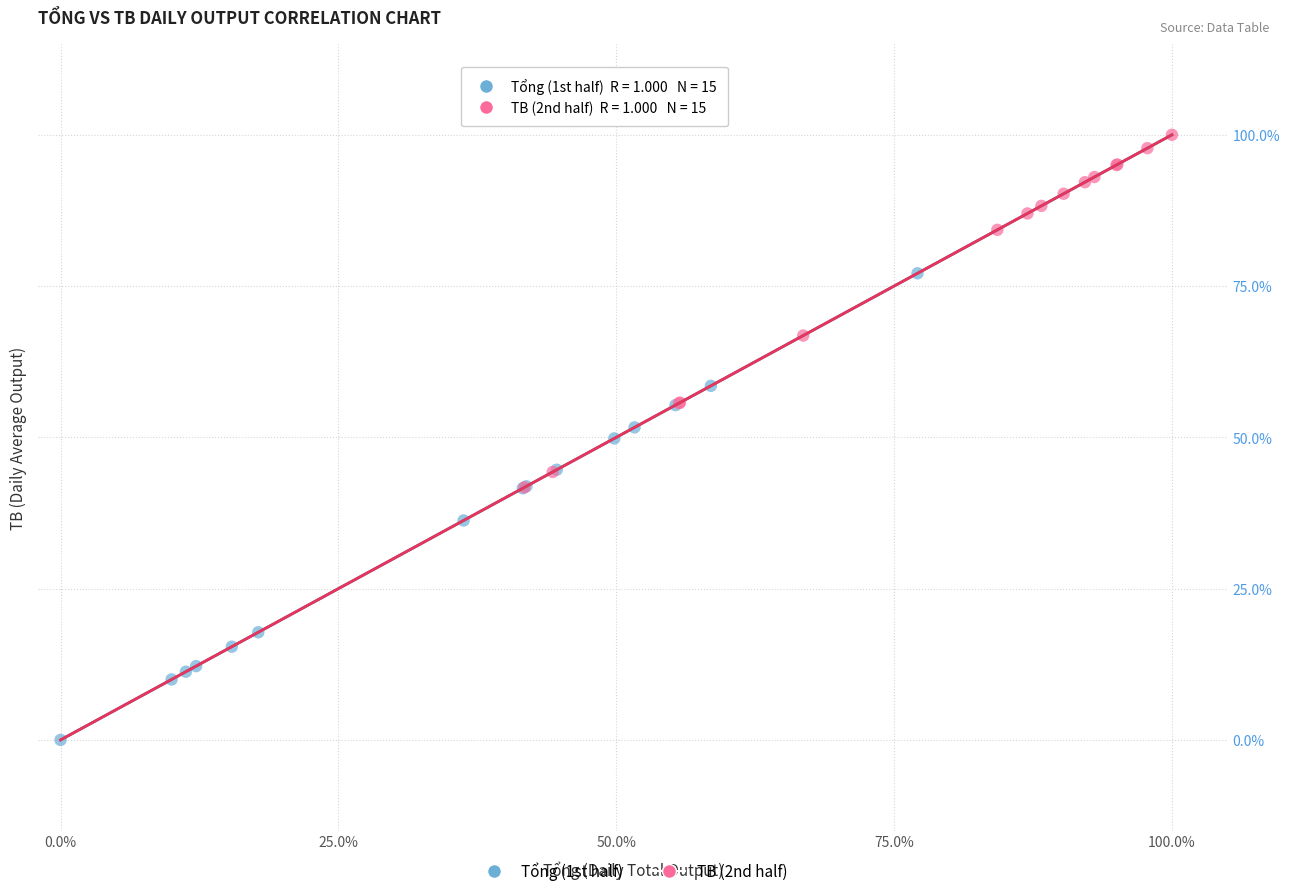

Which series reaches the minimum Y coordinate?

Tổng (1st half)